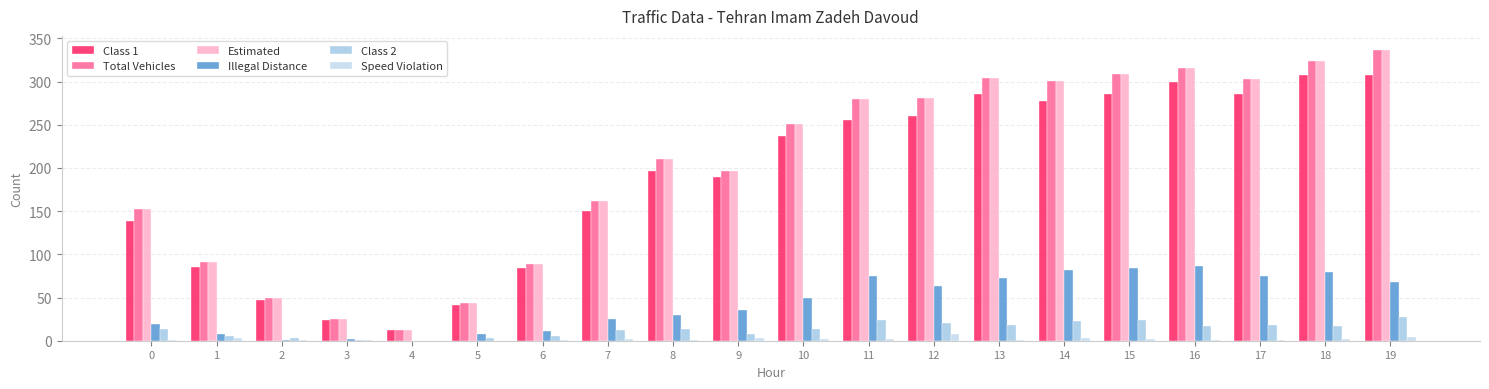

What is the total value across all series at 18?

1053